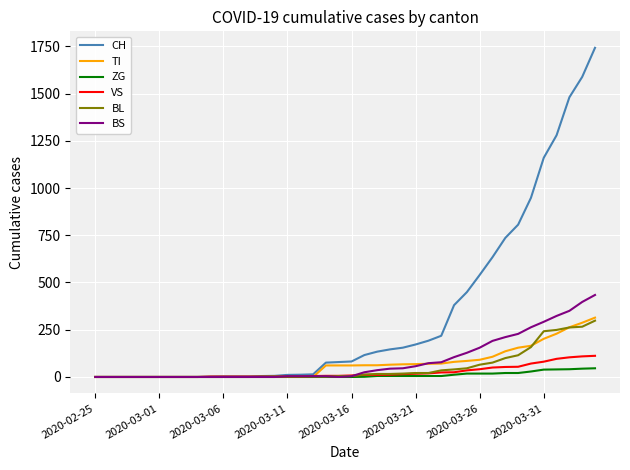

Which series has the largest range (max minus min)?

CH